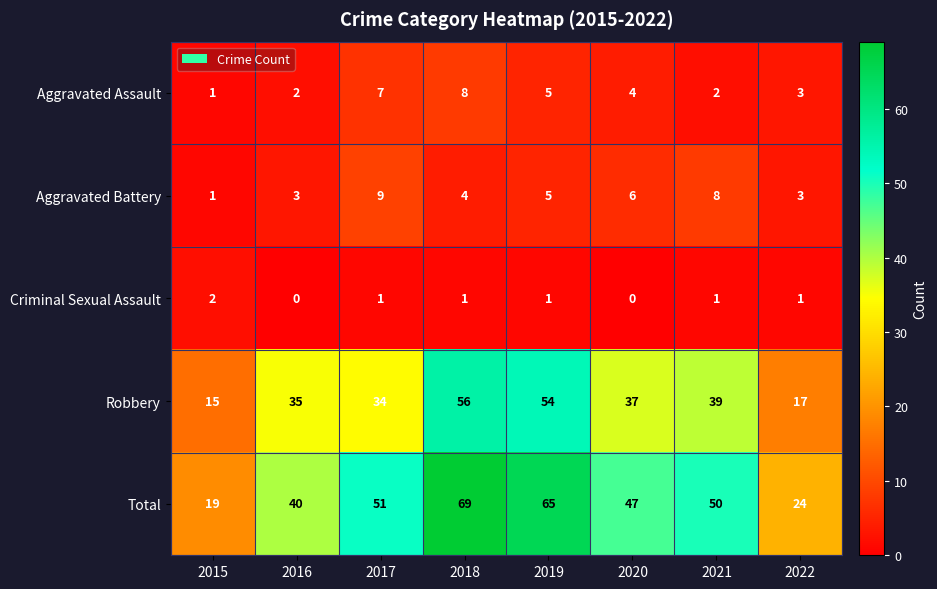

At which label is Robbery closest to 35?

2016